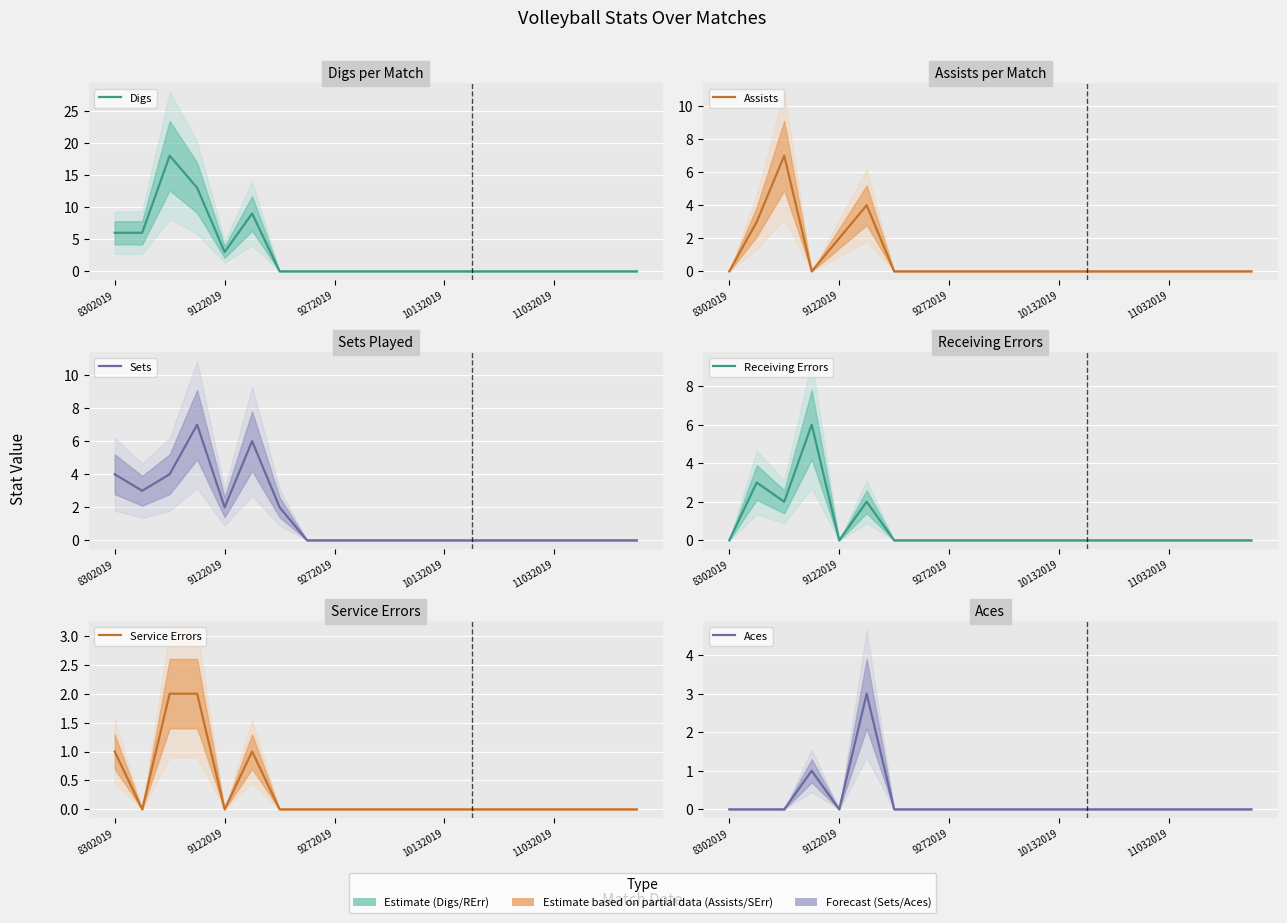

Count the Digs values in the range 0 to 6.

17